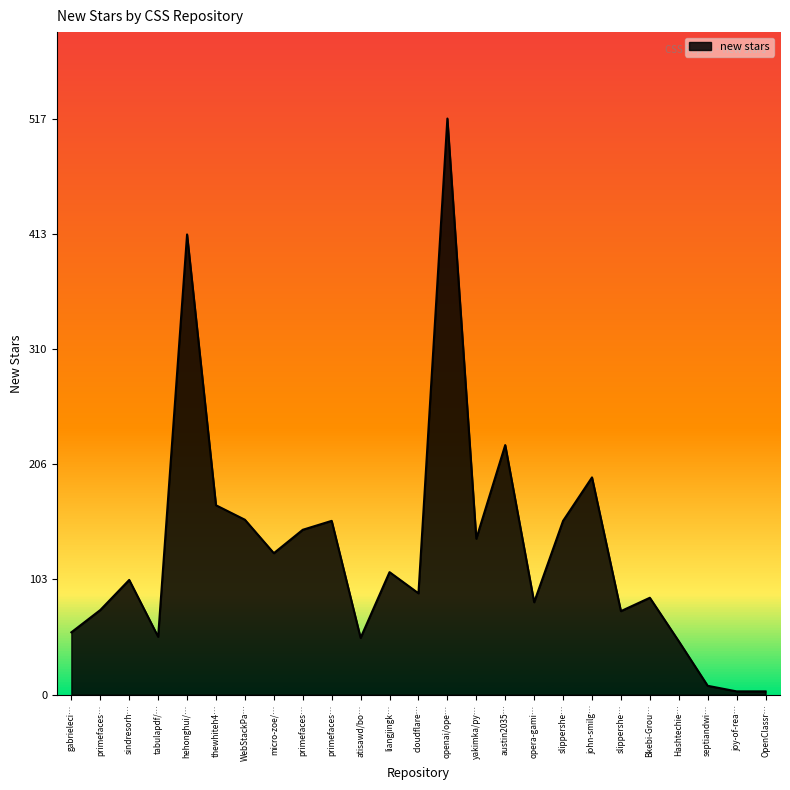

How many distinct data groups are displayed?

1